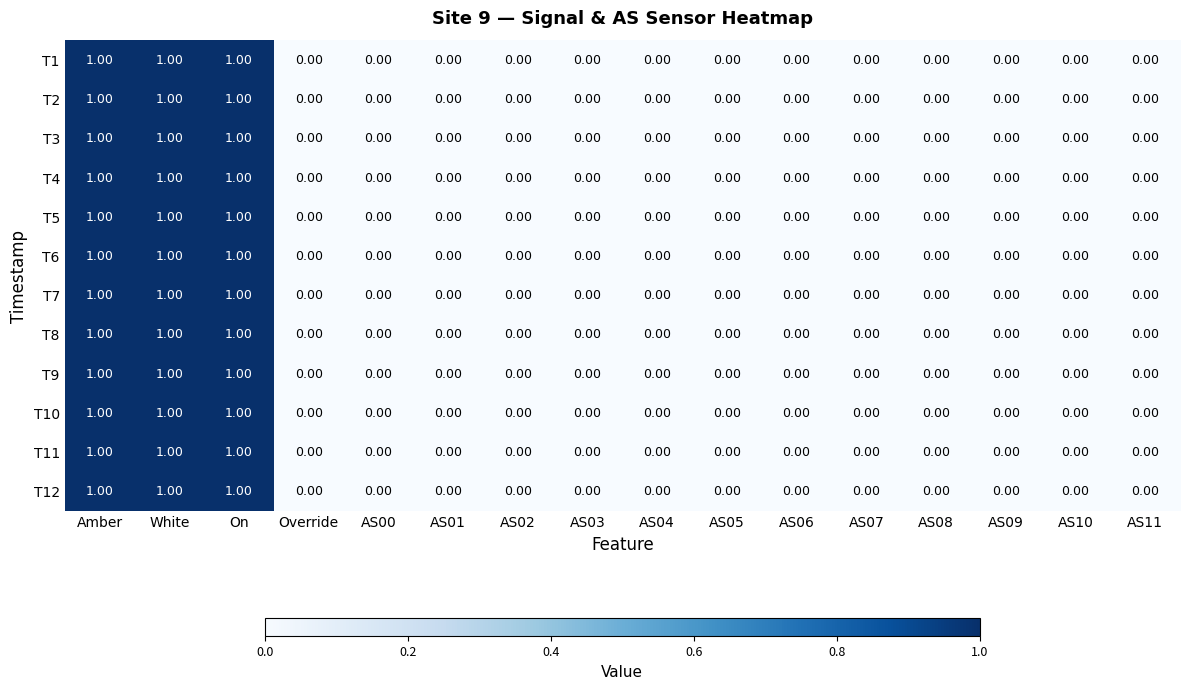

What is the total value across all series at White?

12